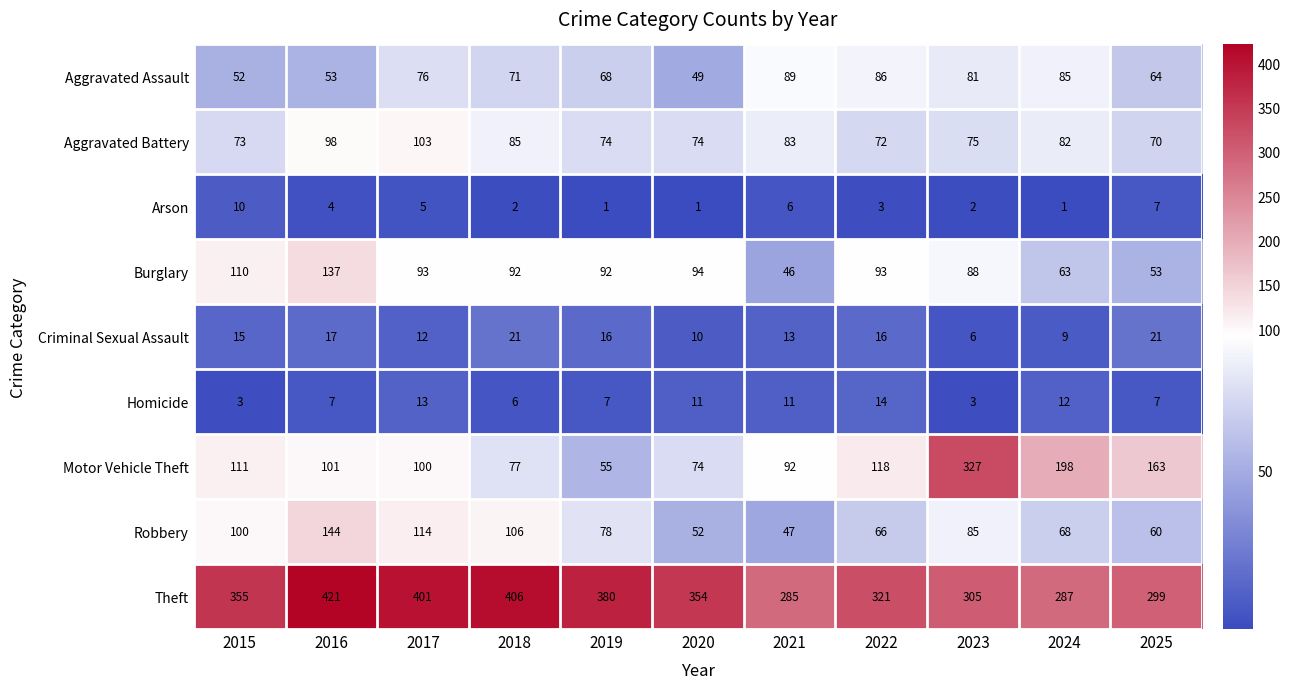

Is it true that Motor Vehicle Theft equals 50 at 2021?

False